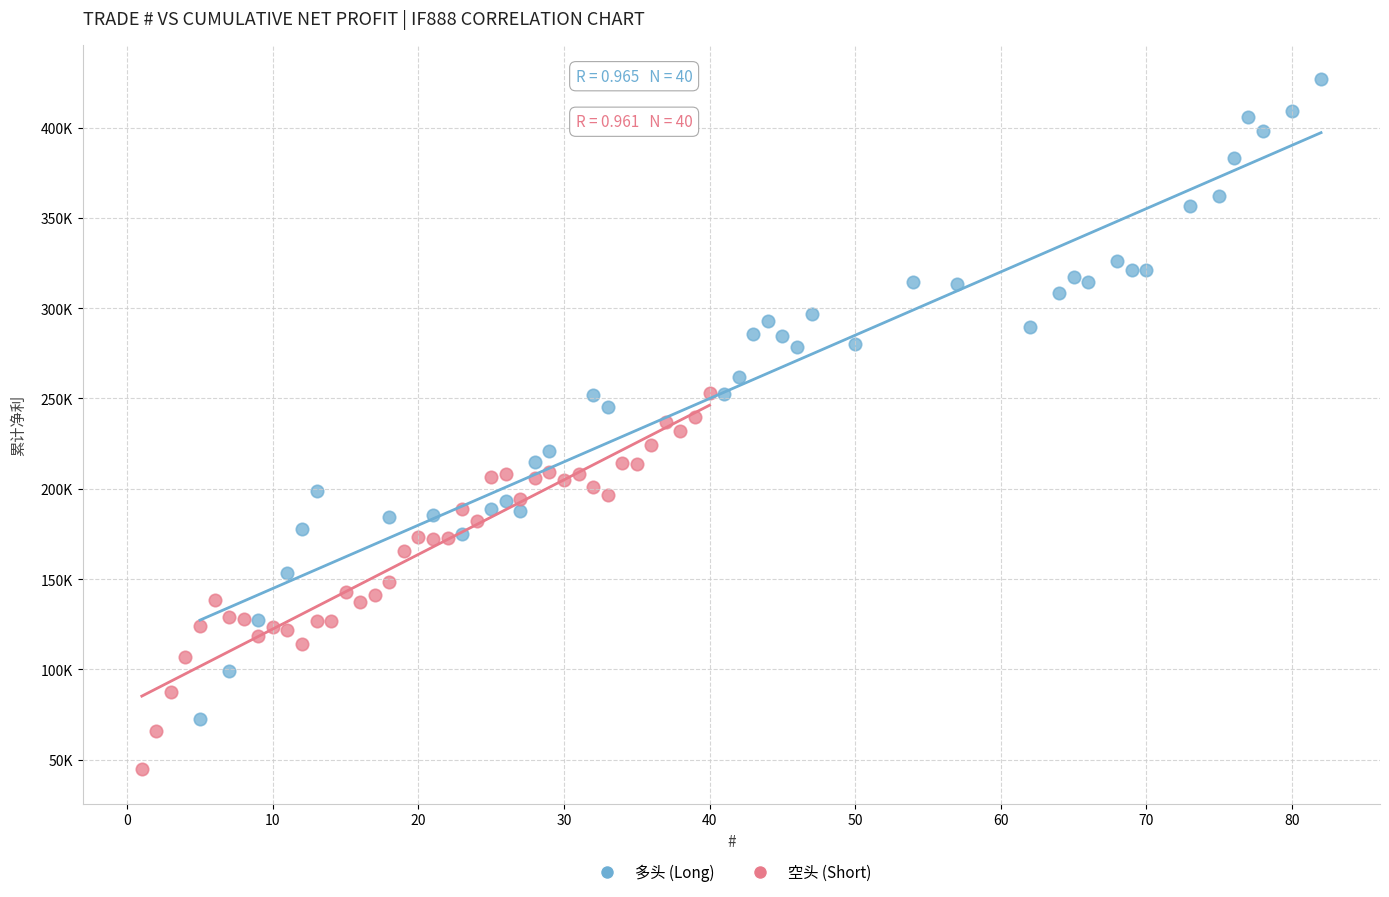

Which series contains the highest Y value?

多头 (Long)